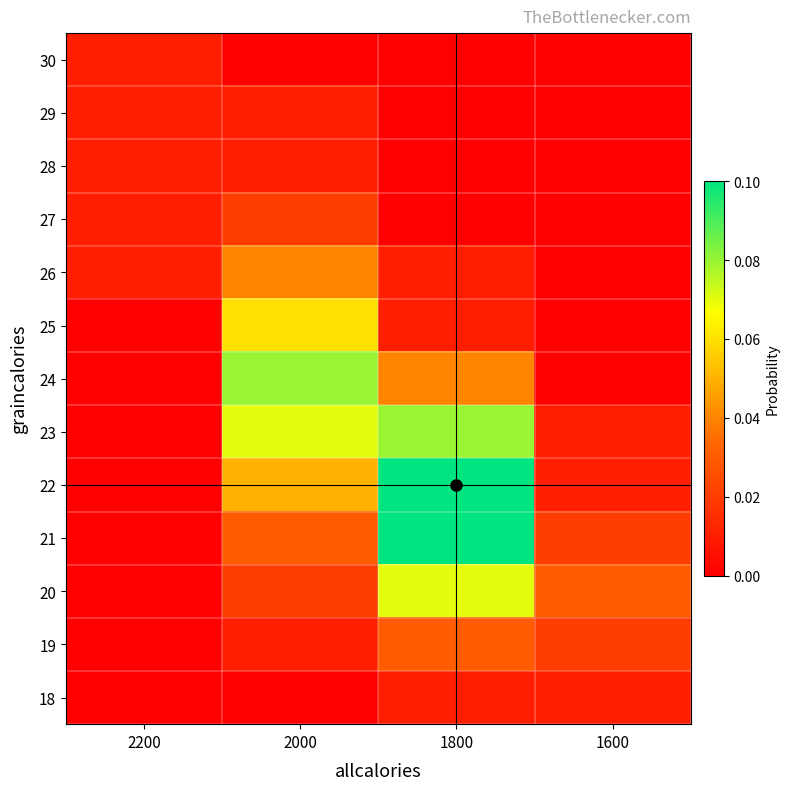

Rank the series at 1800 from lowest to highest value.

30, 29, 28, 27, 26, 25, 18, 19, 24, 20, 23, 22, 21